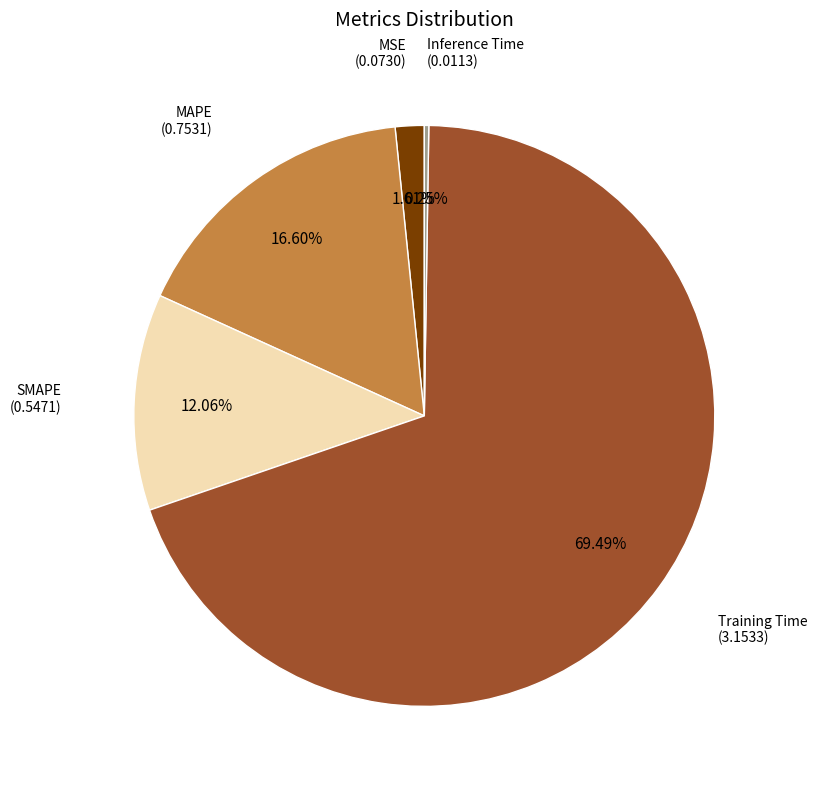

Do Training Time and MAPE together represent more than half of the pie?

Yes